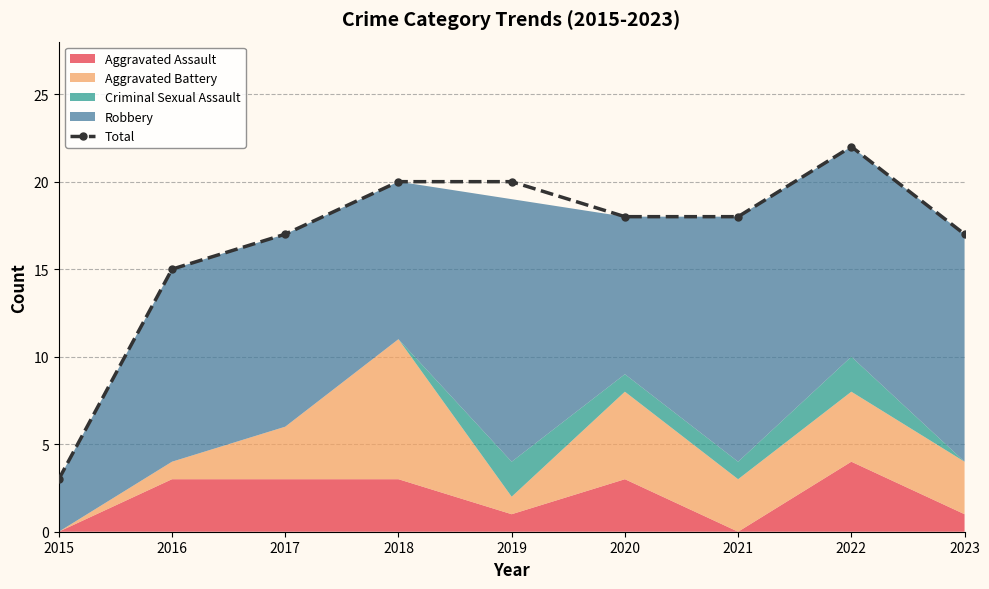

Which has a higher value, 2015 or 2022?

2022